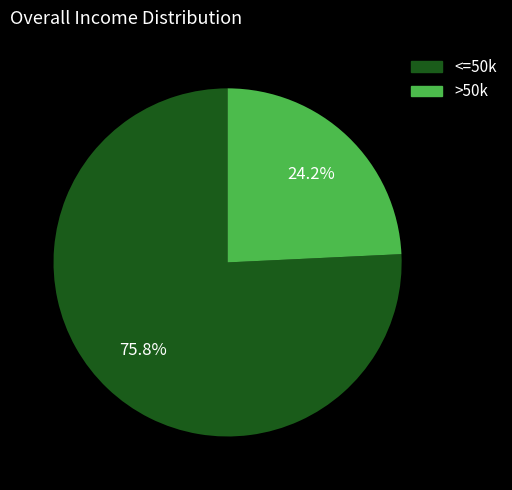

Does any single category account for the majority?

Yes